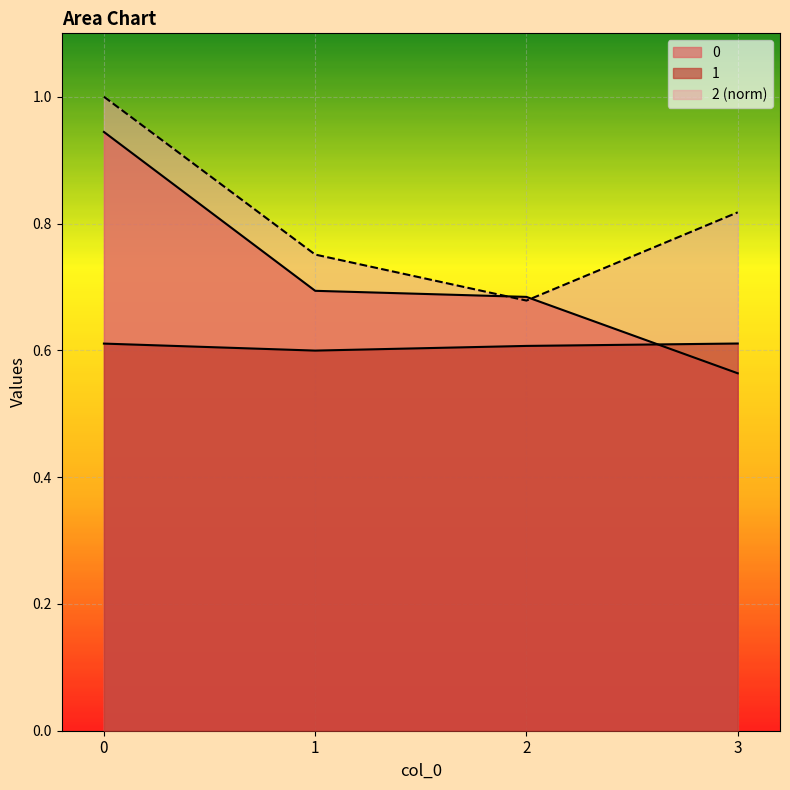

True or false: 2 has more than 2 points higher than both neighbors.

False